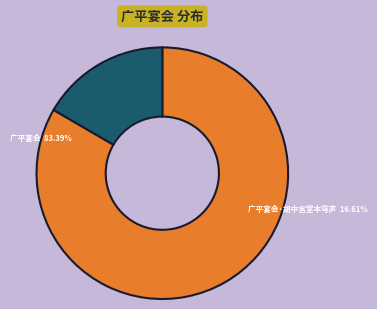

Does any single category account for the majority?

Yes